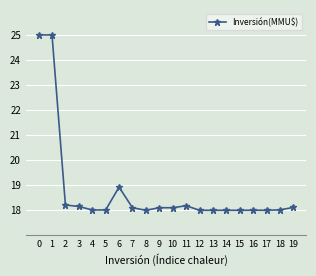

Is it true that the value at 0 is 25.0?

True